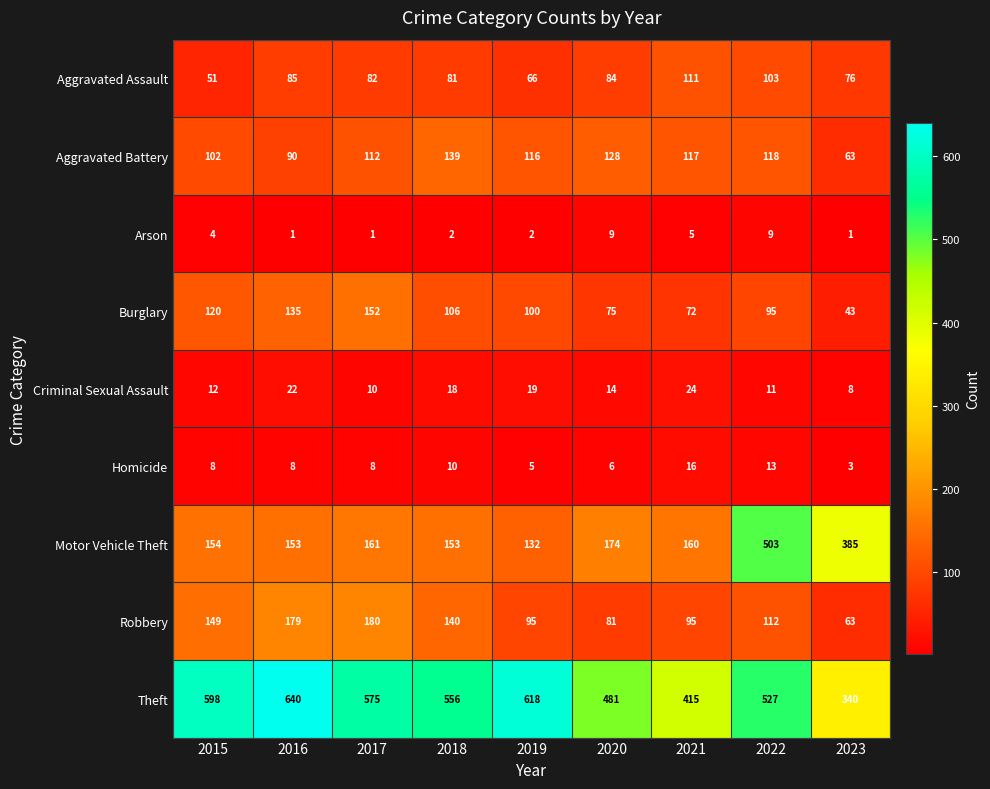

At which label is Burglary closest to 97?

2022